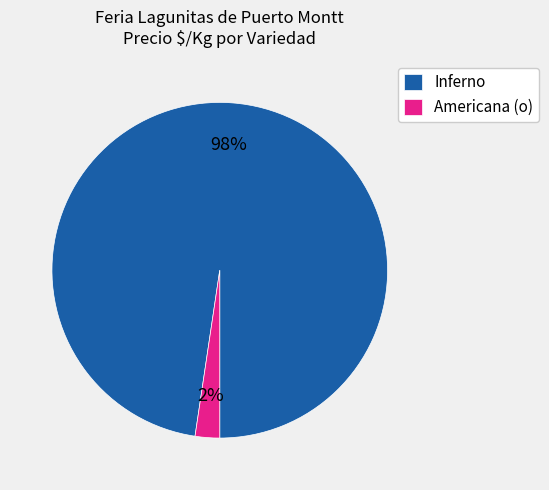

Which has a higher value, Inferno or Americana (o)?

Inferno